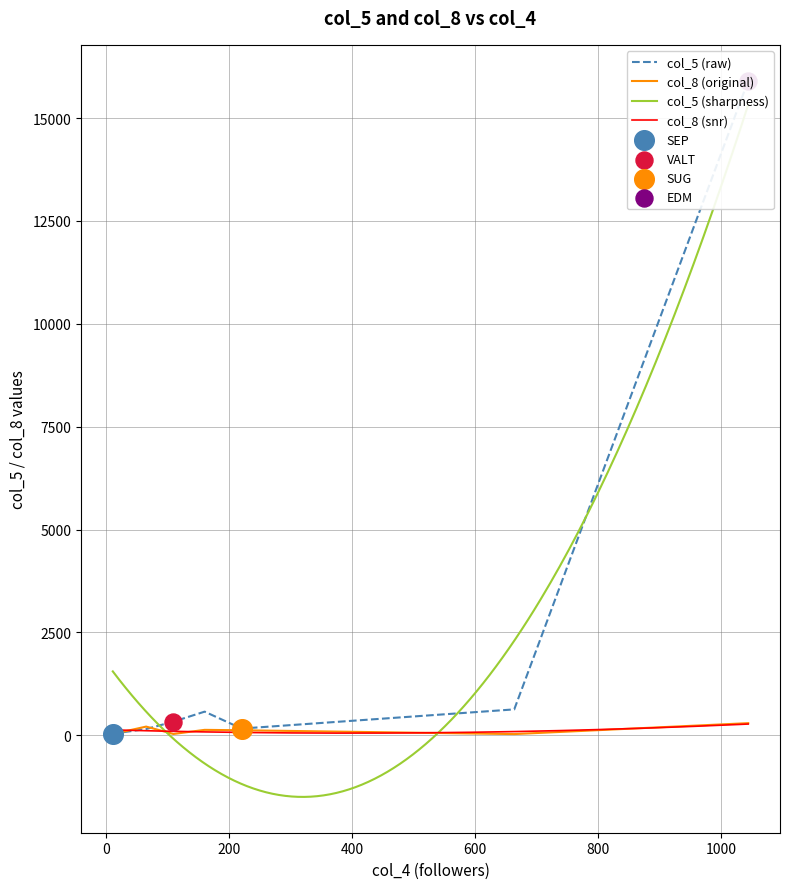

Which series has the widest spread of Y values?

col_5